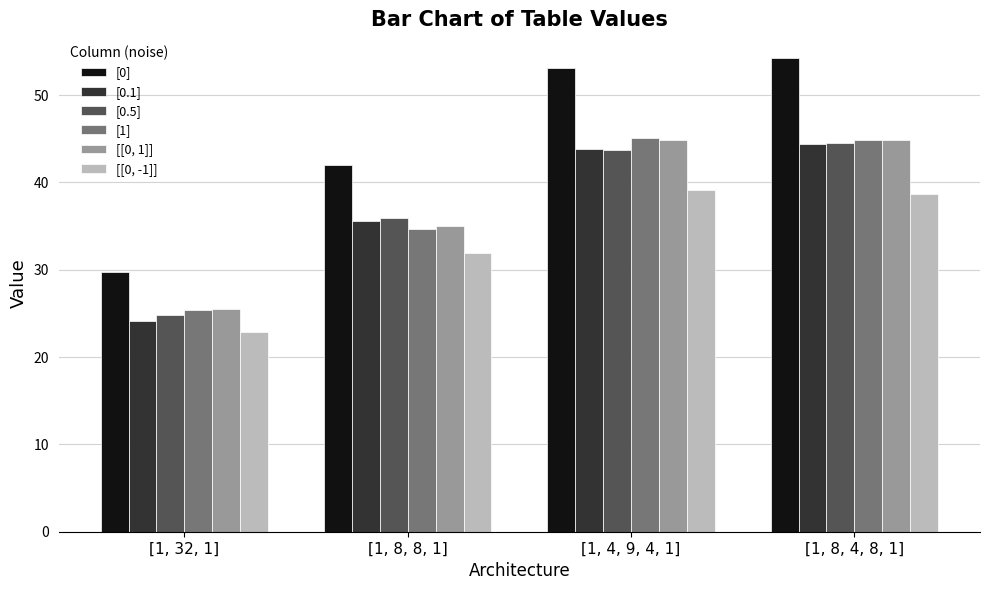

What is the label of the 3rd bar from the right?

[1, 8, 8, 1]